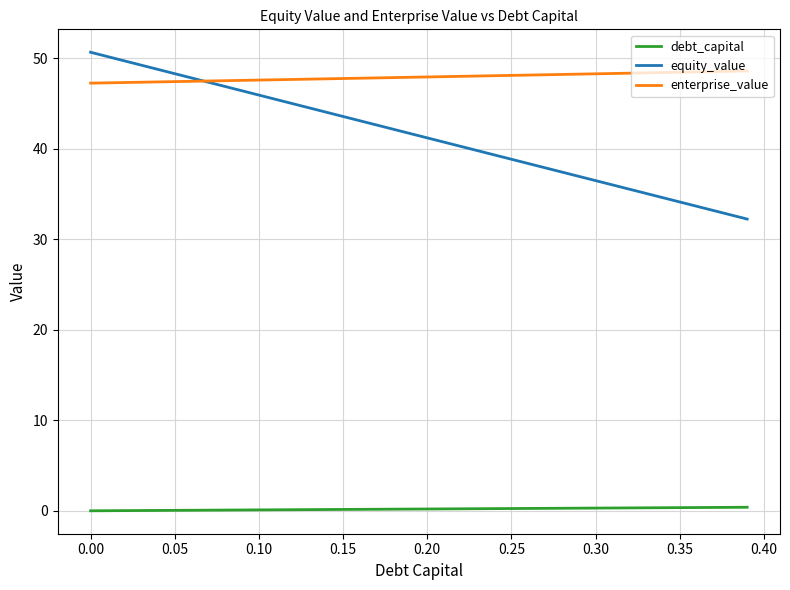

Which series has the widest spread of values?

equity_value